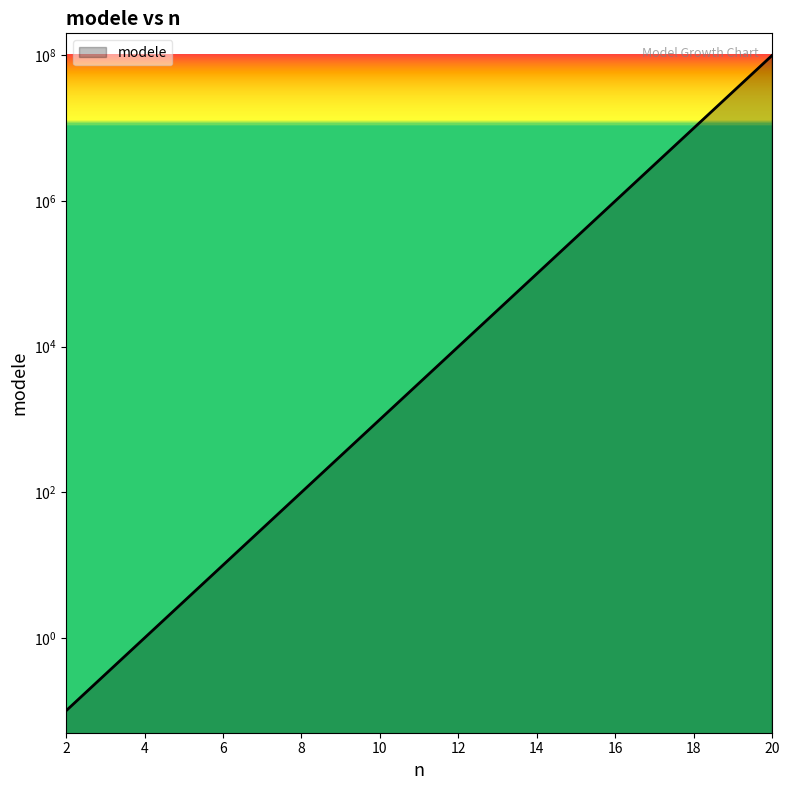

Rank the categories by value from lowest to highest.

2, 3, 4, 5, 6, 7, 8, 9, 10, 11, 12, 13, 14, 15, 16, 17, 18, 19, 20